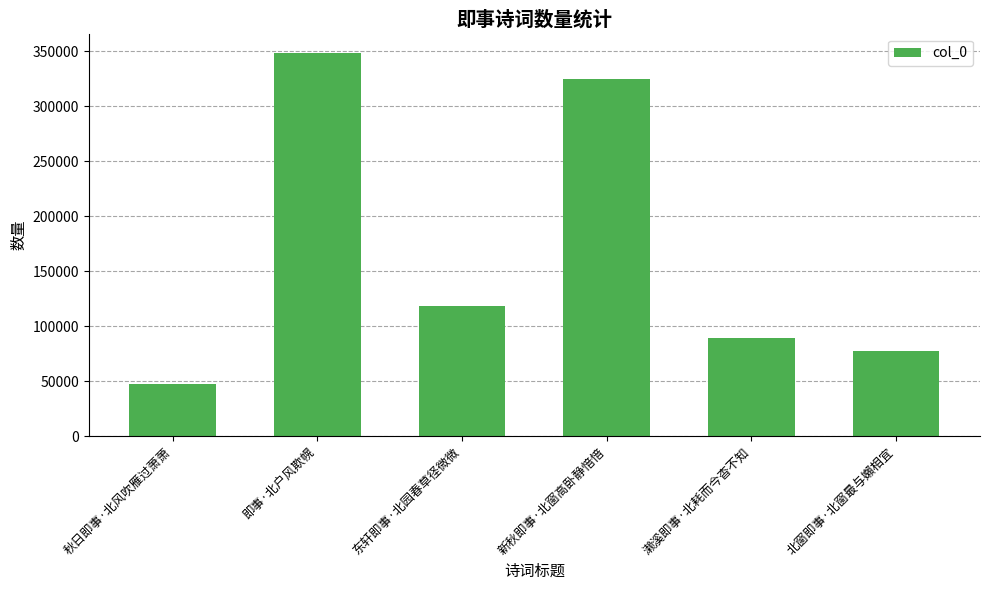

Is it true that the value at 北窗即事·北窗最与嬾相宜 is 77411?

True